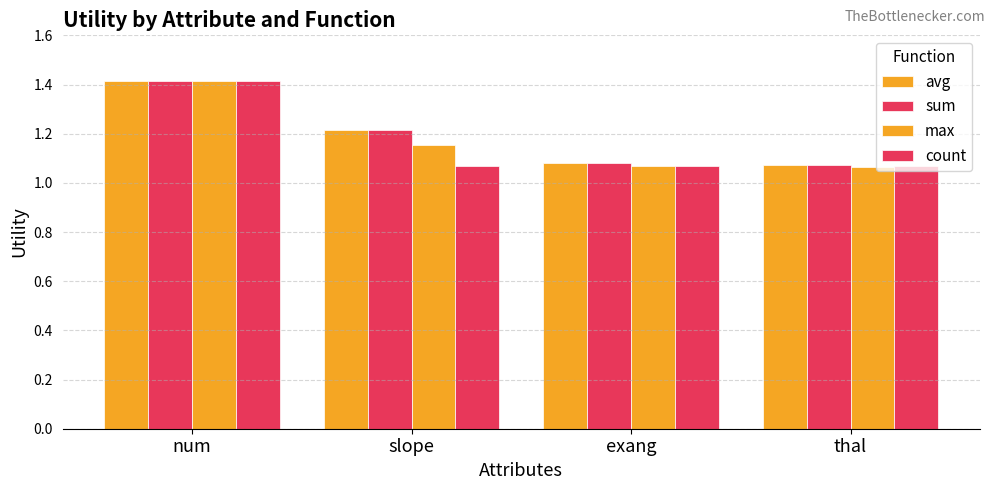

How many bars are there in each group?

4